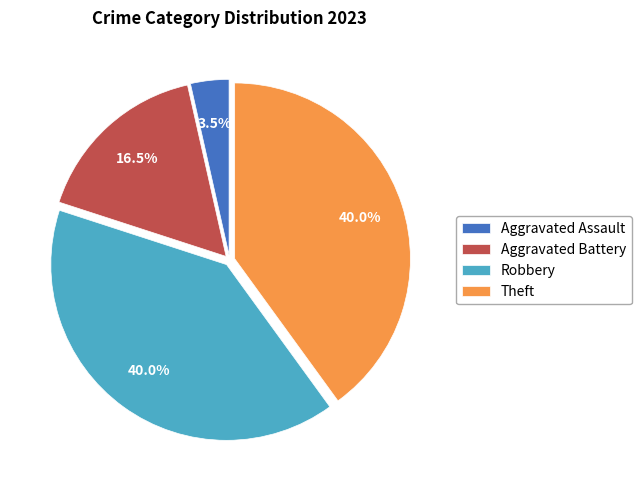

Does Aggravated Battery account for over 50% of the chart?

No